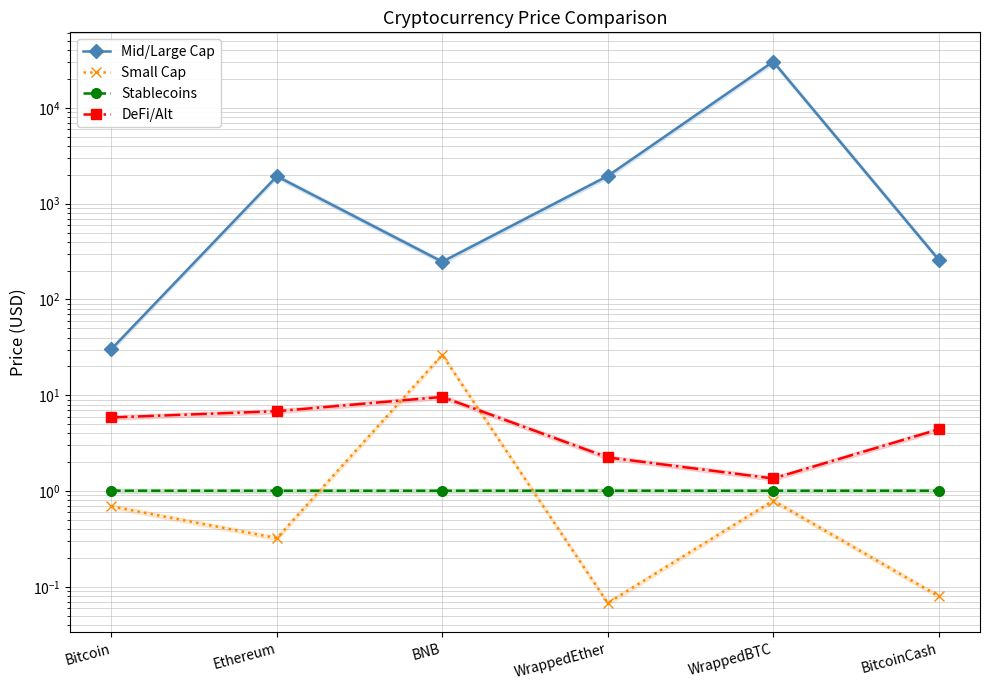

Which series ends up on top after the final intersection of Stablecoins and Small Cap?

Stablecoins